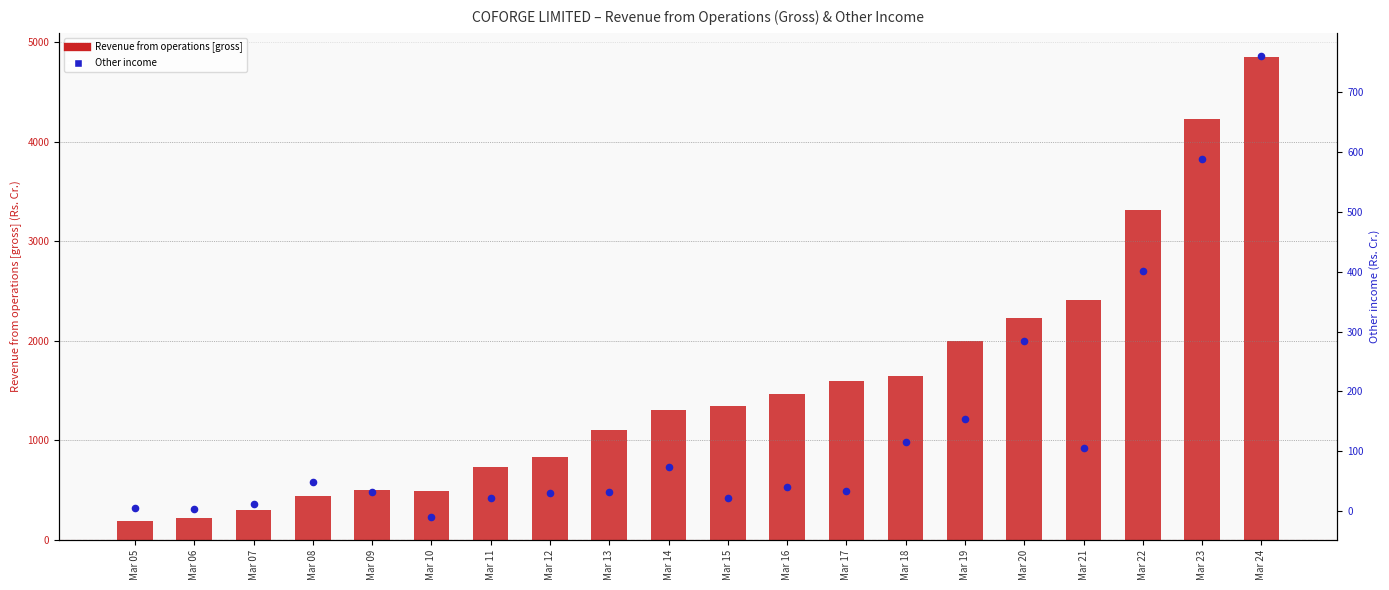

Which series contains the lowest Y value?

Other income